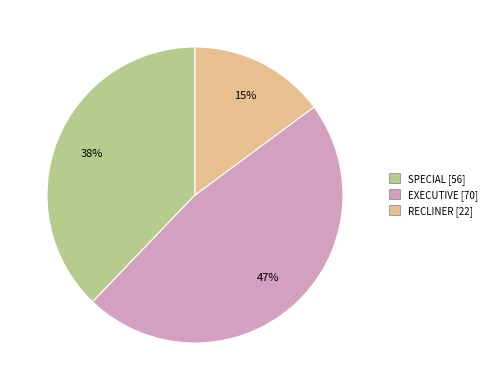

Does EXECUTIVE account for over 50% of the chart?

No